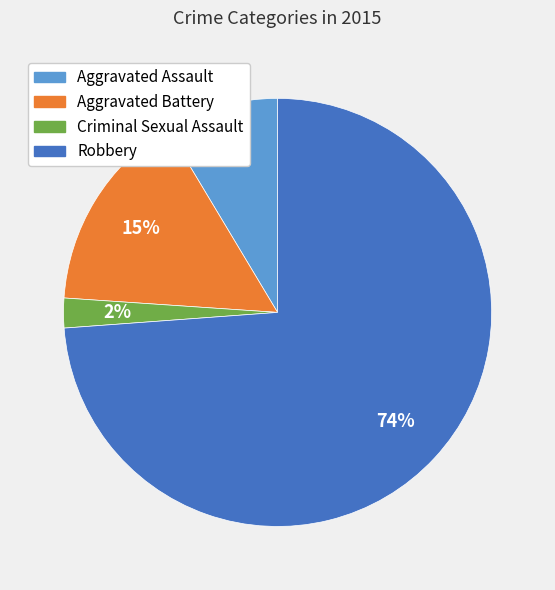

Which has a higher value, Aggravated Assault or Robbery?

Robbery